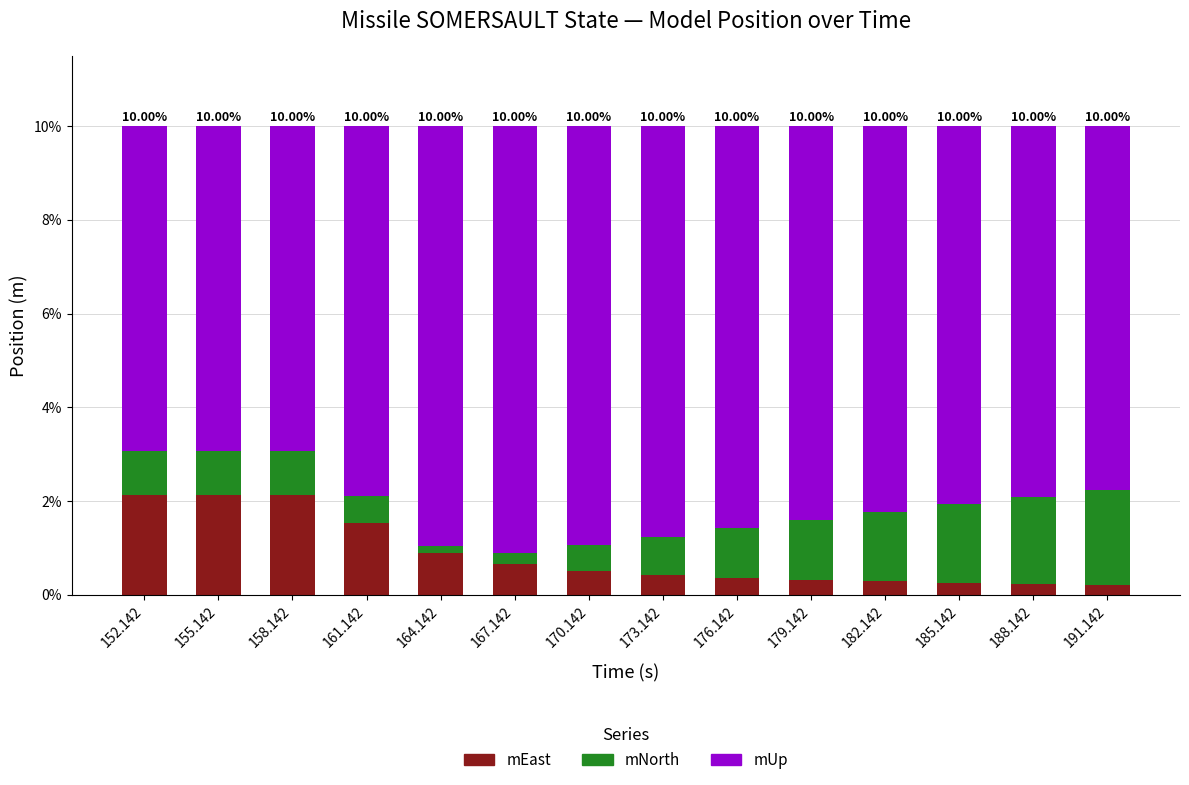

Count the number of categories in the chart.

14